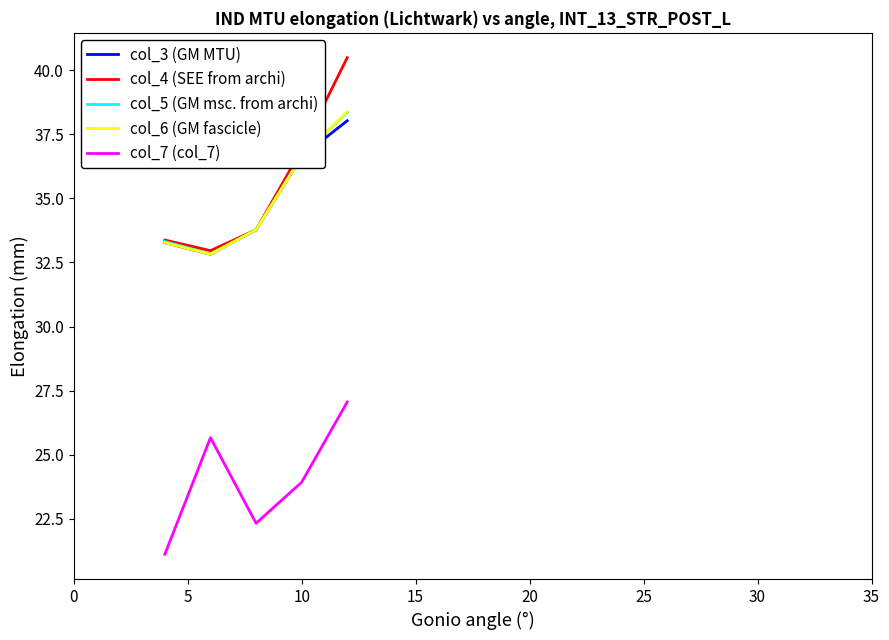

Reading left to right, transcribe all the data shown in this chart.

col_3 (GM MTU): 33.3	32.8	33.8	36.6	38.0
col_4 (SEE from archi): 33.4	33.0	33.8	36.9	40.5
col_5 (GM msc. from archi): 33.3	32.8	33.8	36.7	38.4
col_6 (GM fascicle): 33.3	32.8	33.8	36.6	38.4
col_7 (col_7): 21.1	25.7	22.3	23.9	27.1